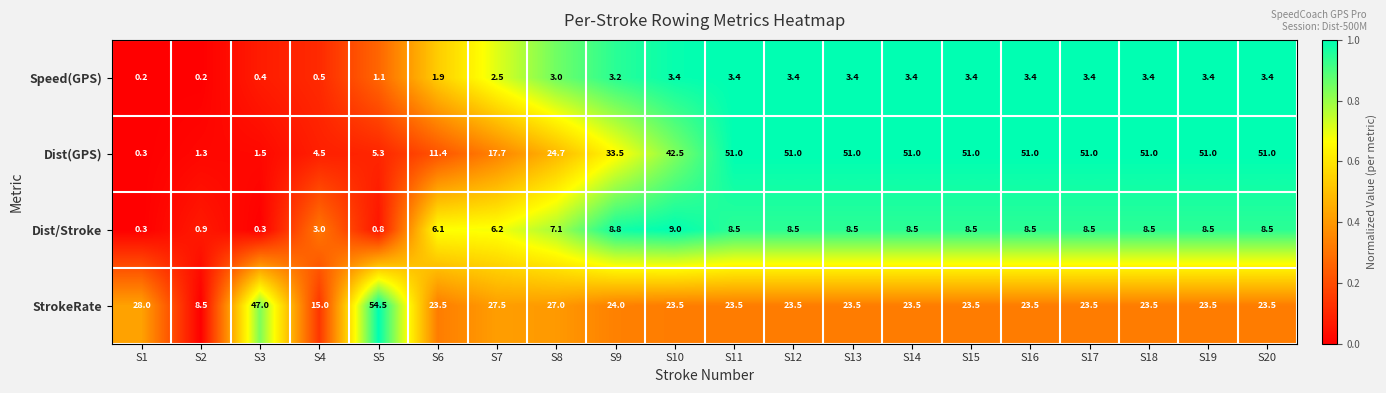

List the series in order of their peak value, highest first.

StrokeRate, Dist(GPS), Dist/Stroke, Speed(GPS)